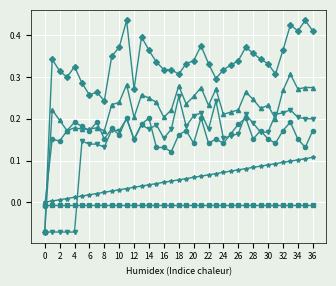

Is this an area chart (filled region under the line)?

No